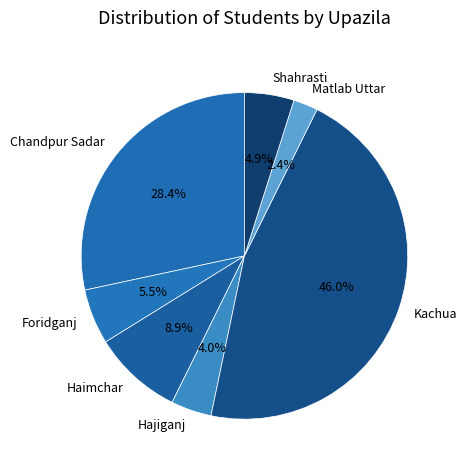

How many segments does this pie chart have?

7